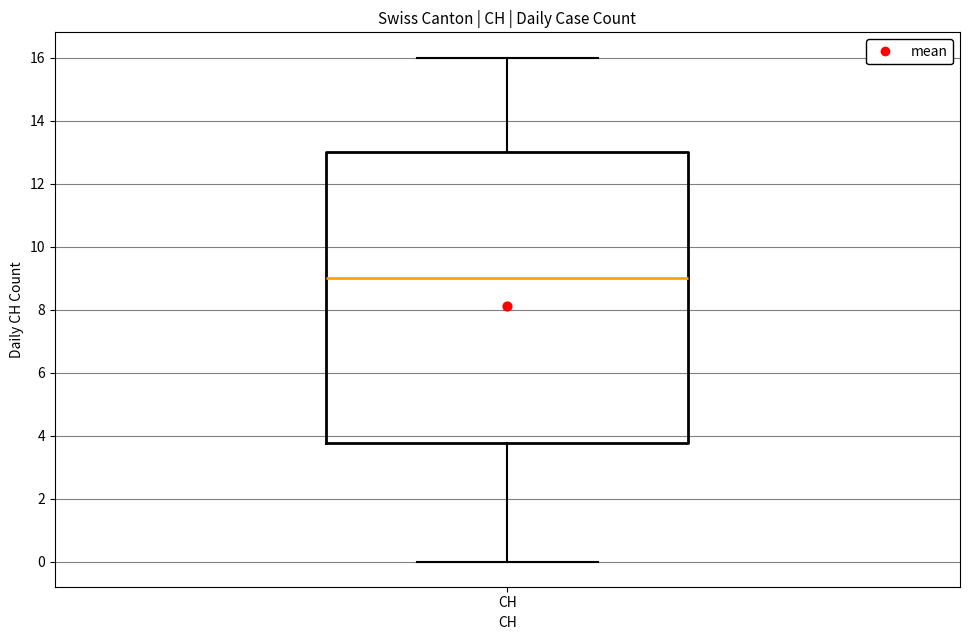

Where does the lower whisker of the box for CH end on the y-axis? The values are not printed on the chart, so give them approximately, as read against the axis.

0.0